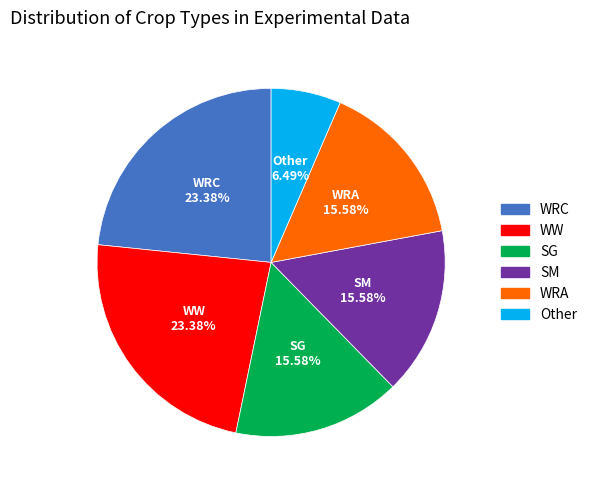

Is there any slice that represents more than half of the pie?

No